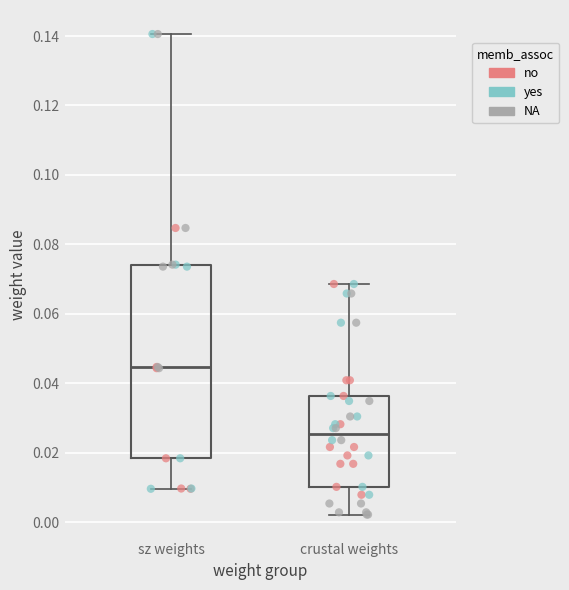

Comparing the boxes themselves (not the whiskers), which one is the tallest?

sz weights